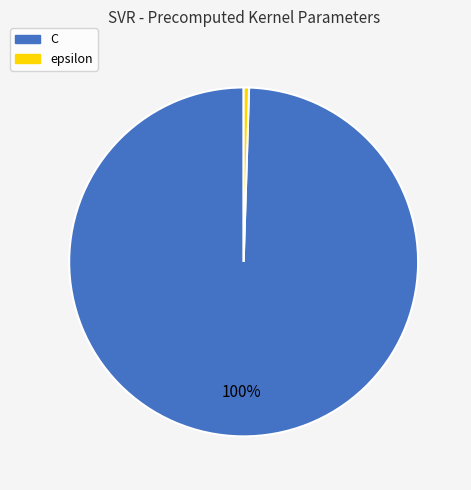

To the nearest percent, what is the combined percentage of C and epsilon?

100%